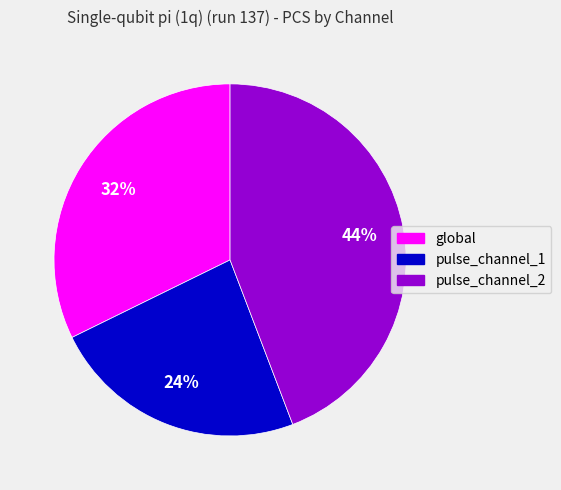

Is the sum of global and pulse_channel_1 greater than half?

Yes